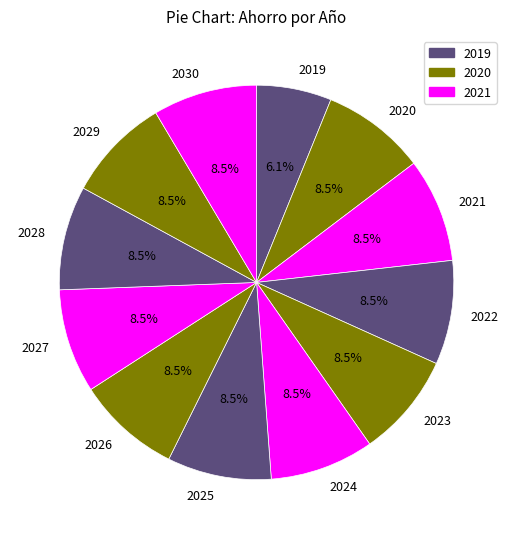

To the nearest percent, what is the average slice percentage?

8%